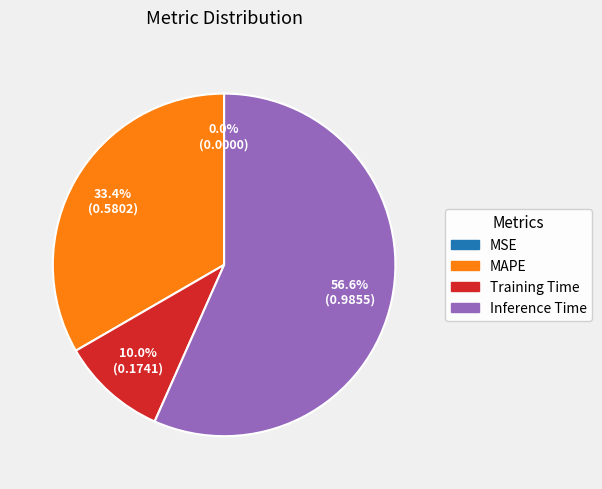

Does any single category account for the majority?

Yes